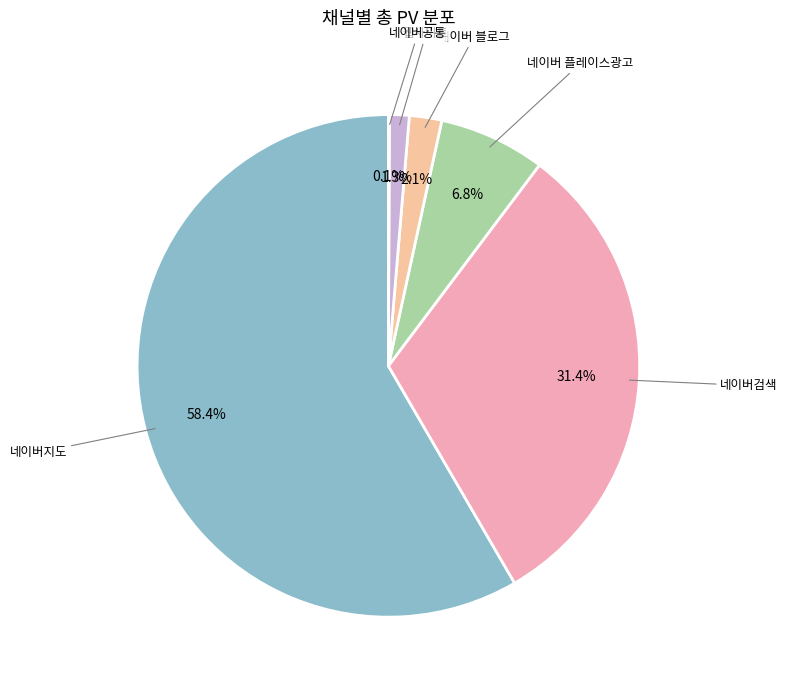

Is the sum of 웹사이트 and 네이버 플레이스광고 greater than half?

No